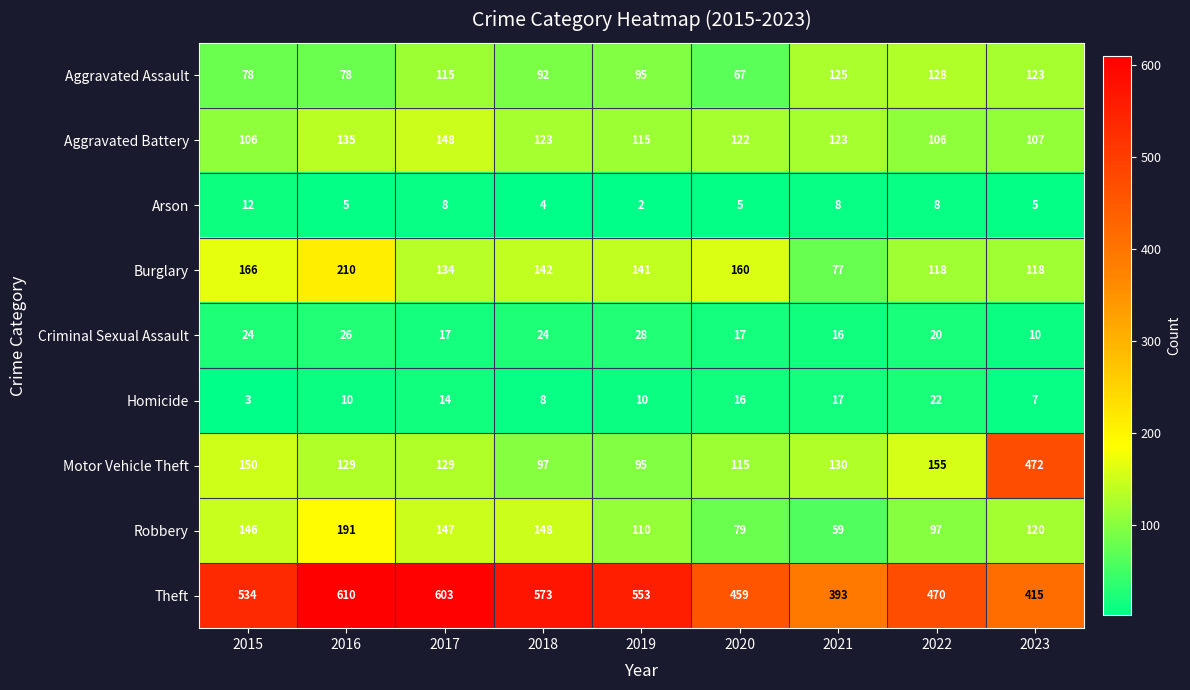

List the series in order of their peak value, highest first.

Theft, Motor Vehicle Theft, Burglary, Robbery, Aggravated Battery, Aggravated Assault, Criminal Sexual Assault, Homicide, Arson